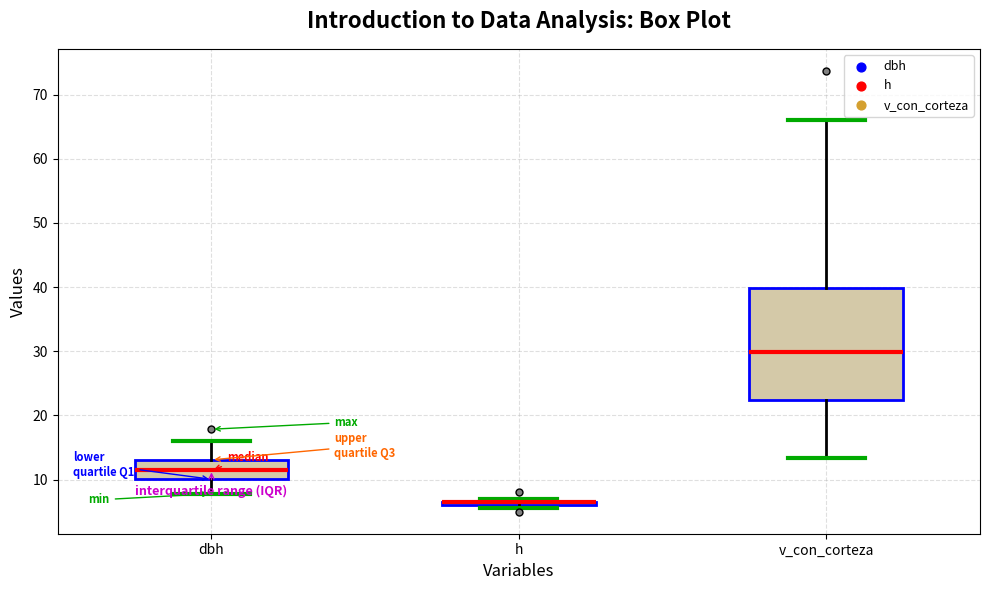

Which box is the tallest, from its lower edge to its upper edge?

v_con_corteza